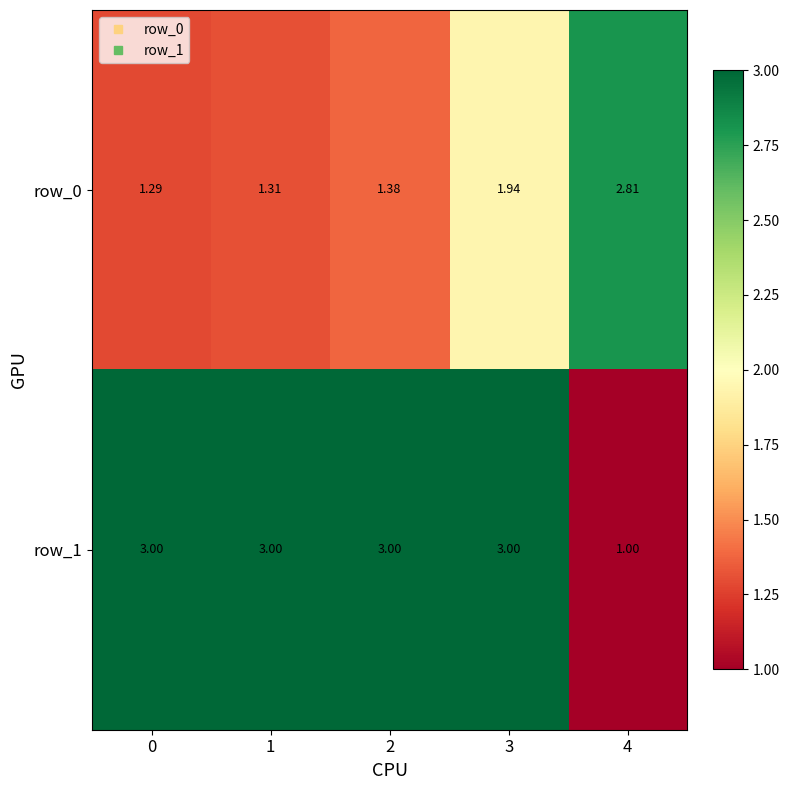

How many distinct data groups are displayed?

2